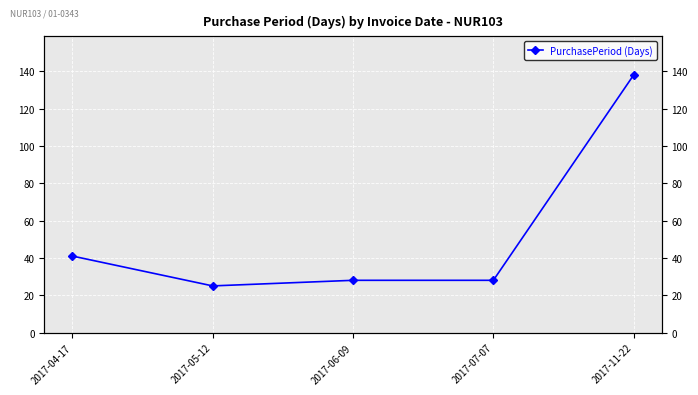

What is the value of the 1st point from the left?

41